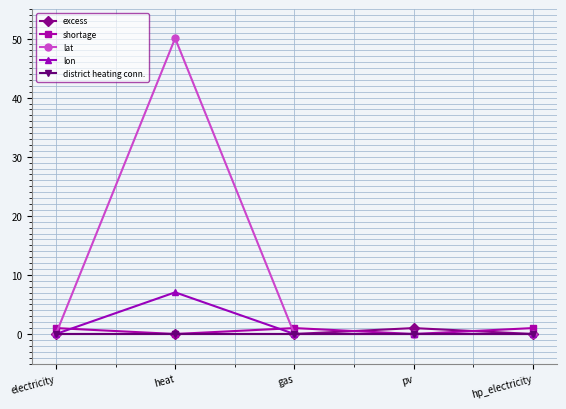

How many series are shown in this chart?

5